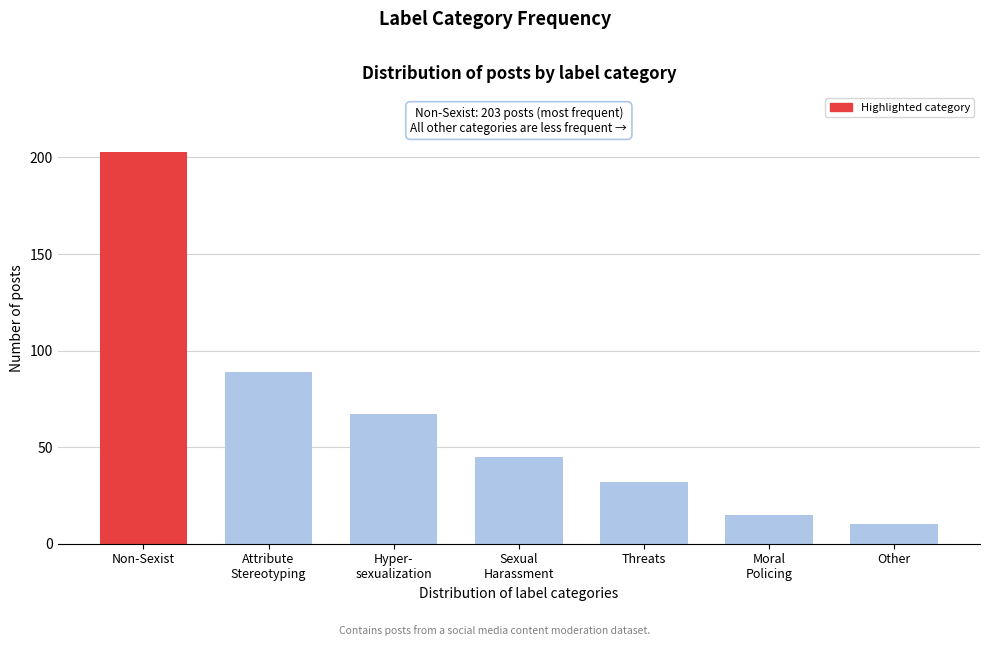

Reading left to right, transcribe all the data shown in this chart.

203	89	67	45	32	15	10